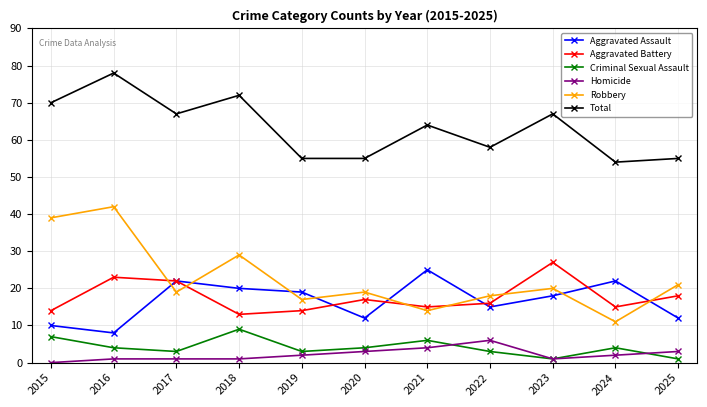

What is the sum of the Aggravated Assault values at 2022 and 2017?

37